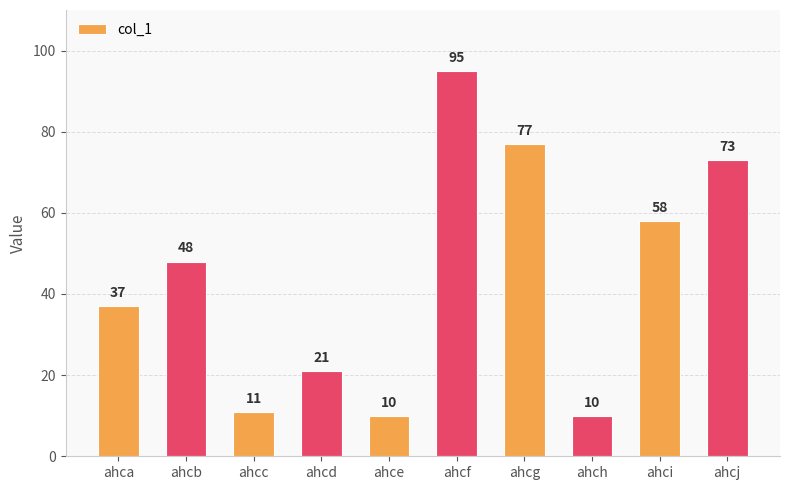

The value at ahca is 8. True or false?

False